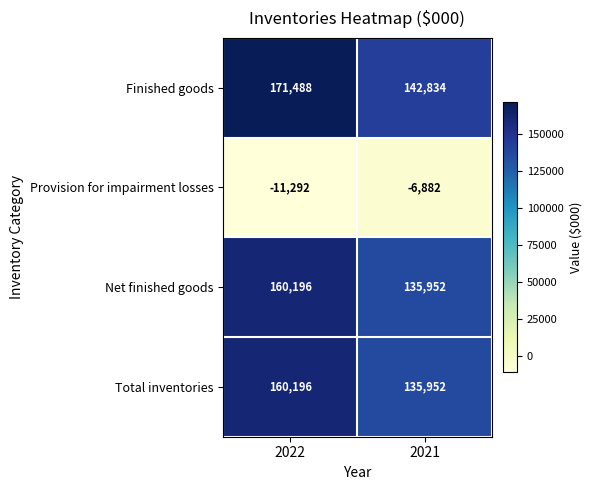

Which series has the largest total across all categories?

Finished goods